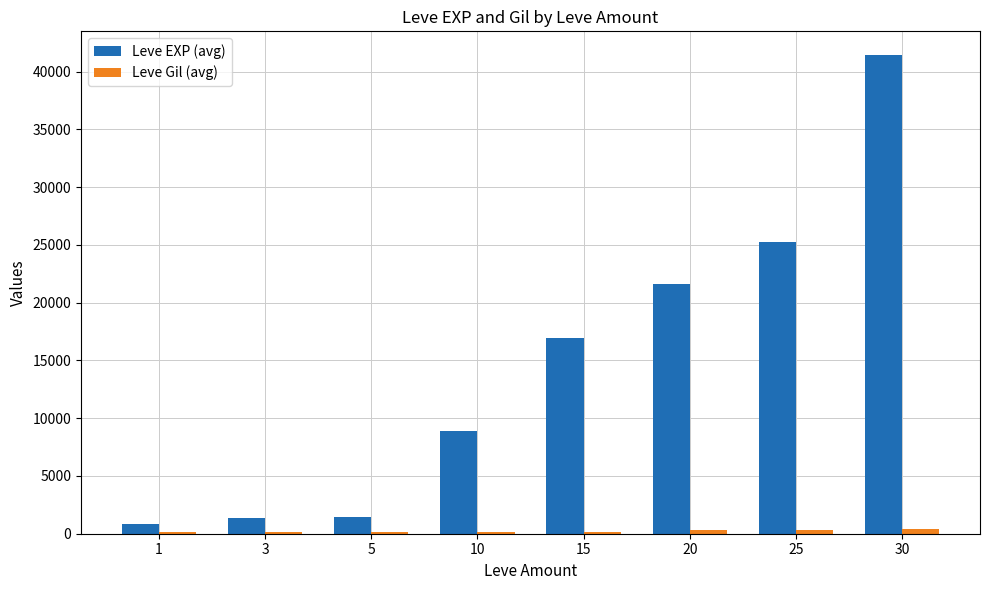

What is the greatest value displayed?

41410